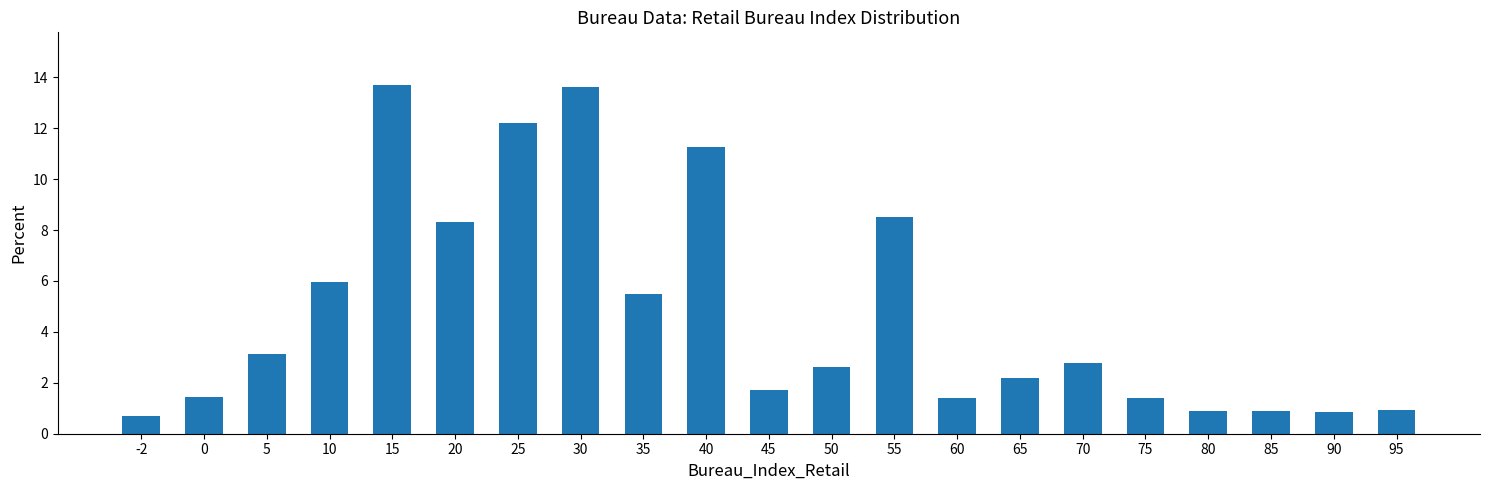

Reading right to left, transcribe all the data shown in this chart.

0.9	0.9	0.9	0.9	1.4	2.8	2.2	1.4	8.5	2.6	1.7	11.3	5.5	13.6	12.2	8.3	13.7	6.0	3.1	1.4	0.7